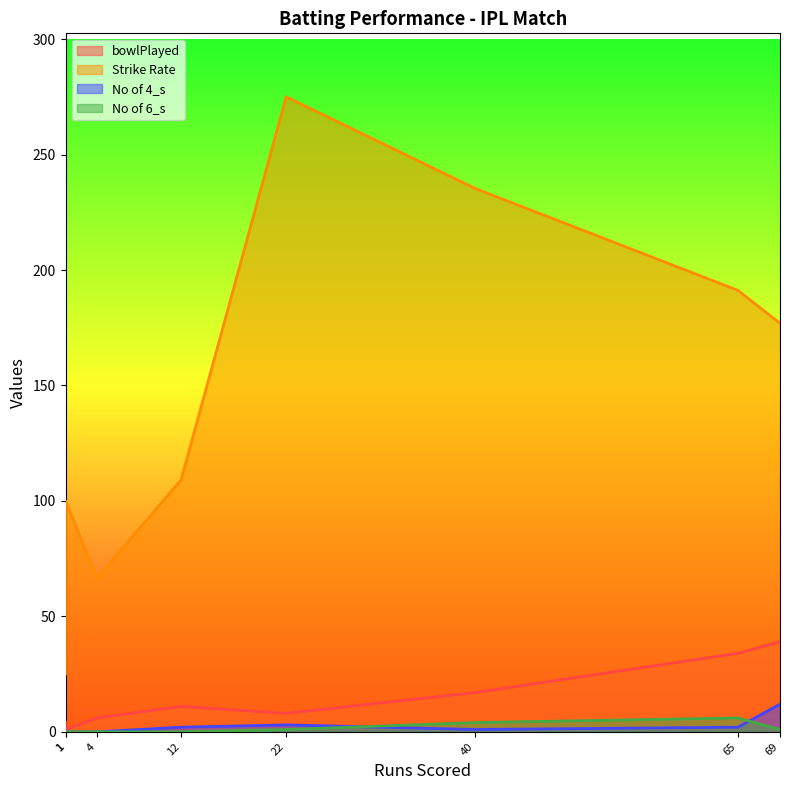

Does the chart have visible grid lines?

No